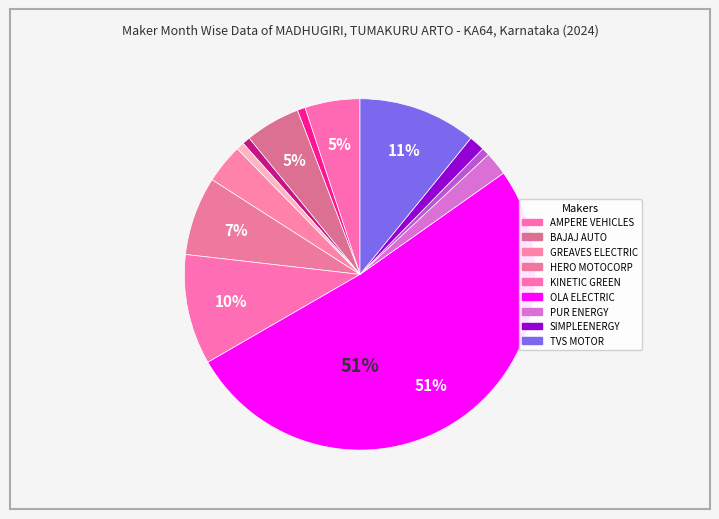

Is there a majority slice in this chart?

Yes